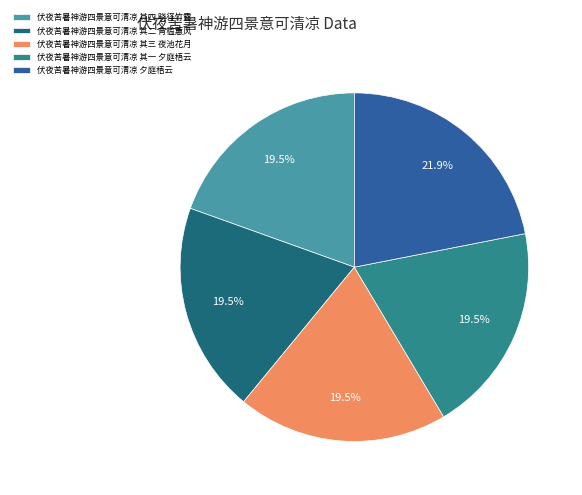

Is there any slice that represents more than half of the pie?

No